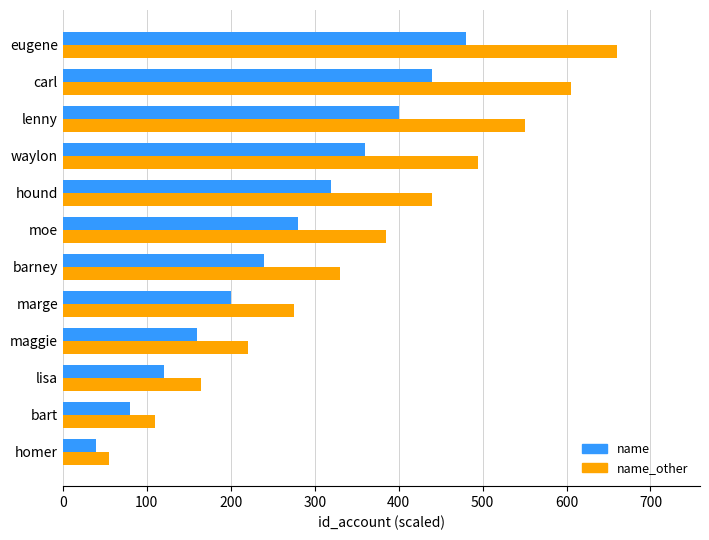

At which category does the chart reach its peak across all series?

eugene